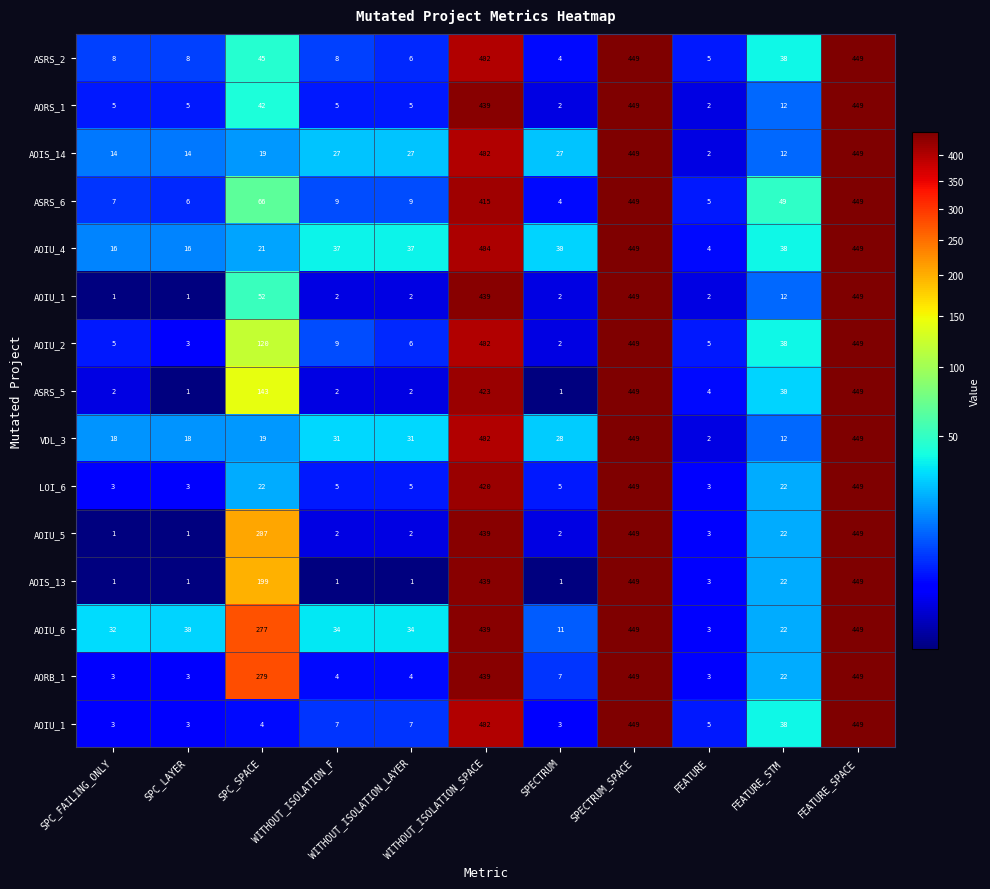

Count the number of data series in this chart.

15